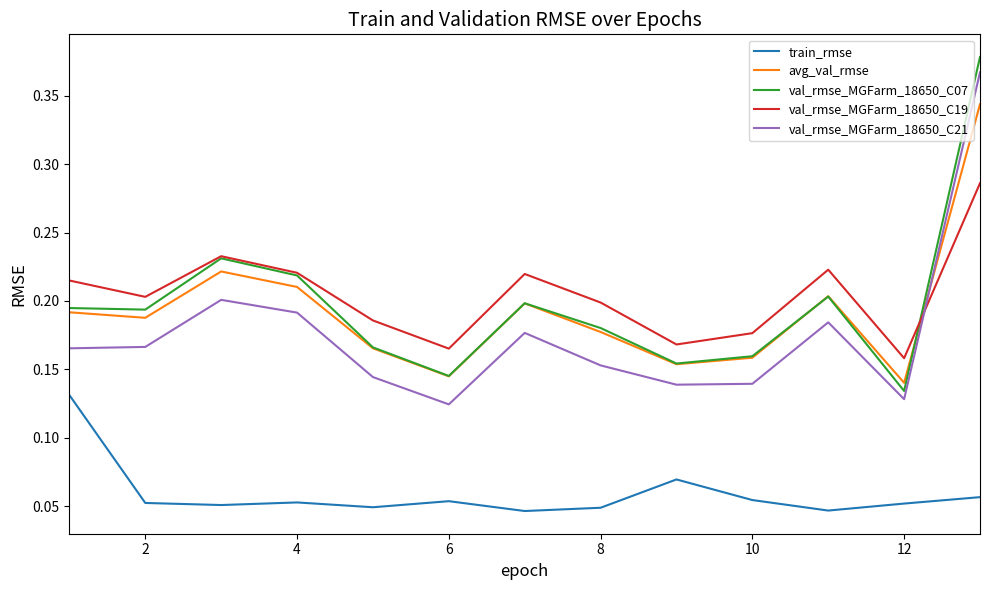

True or false: val_rmse_MGFarm_18650_C07 and train_rmse cross at least once.

False